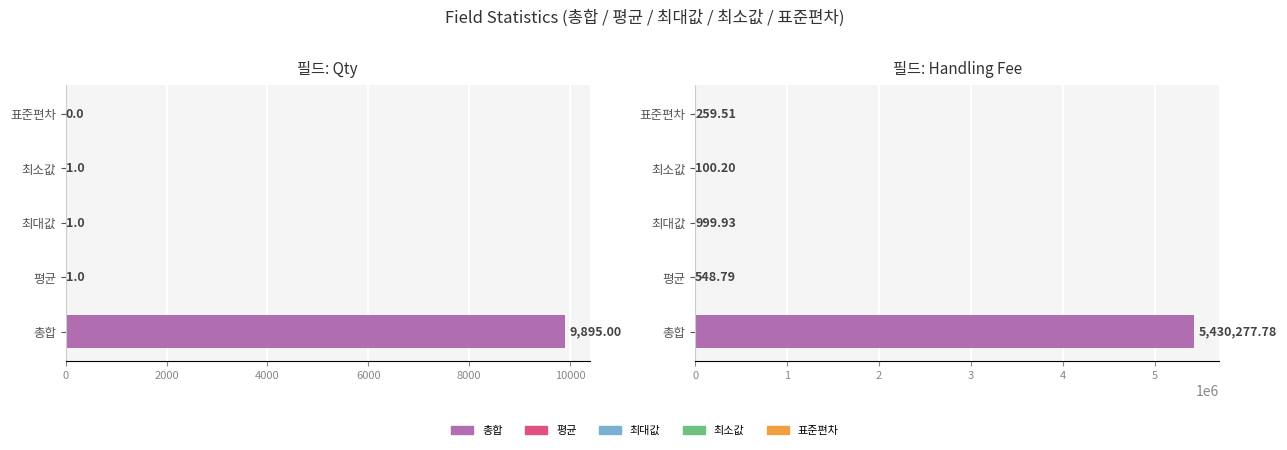

What is the minimum value for 최대값?

1.0